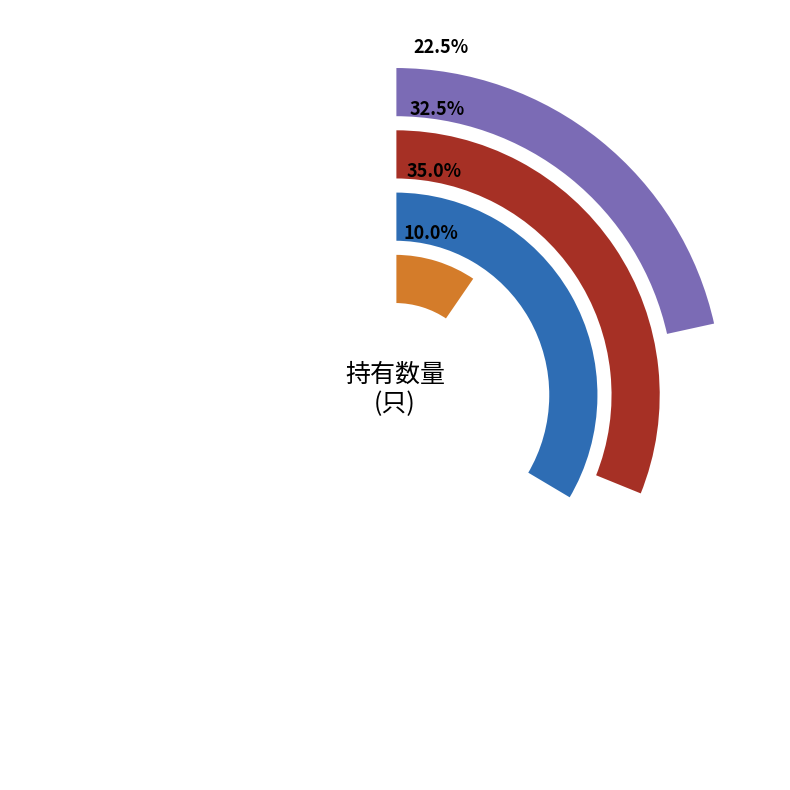

How many slices are in this pie chart?

4